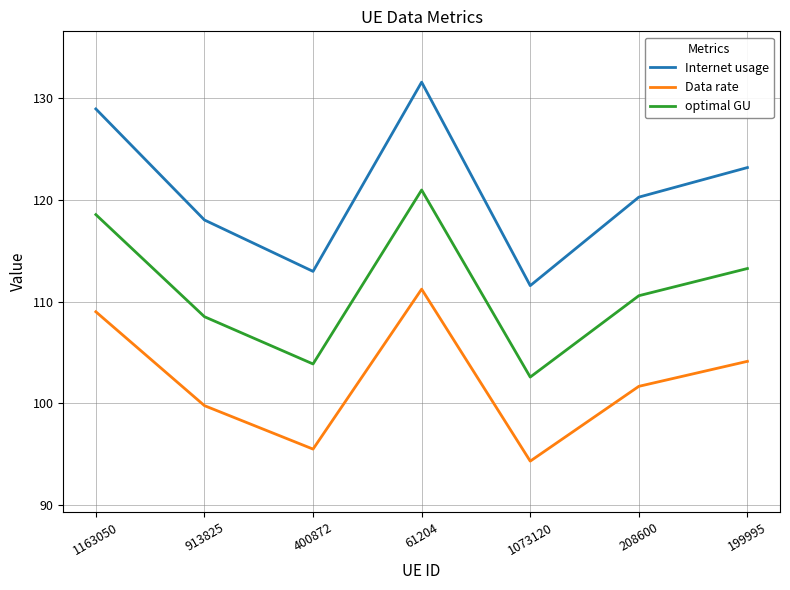

What are all the series names shown in the legend?

Internet usage, Data rate, optimal GU